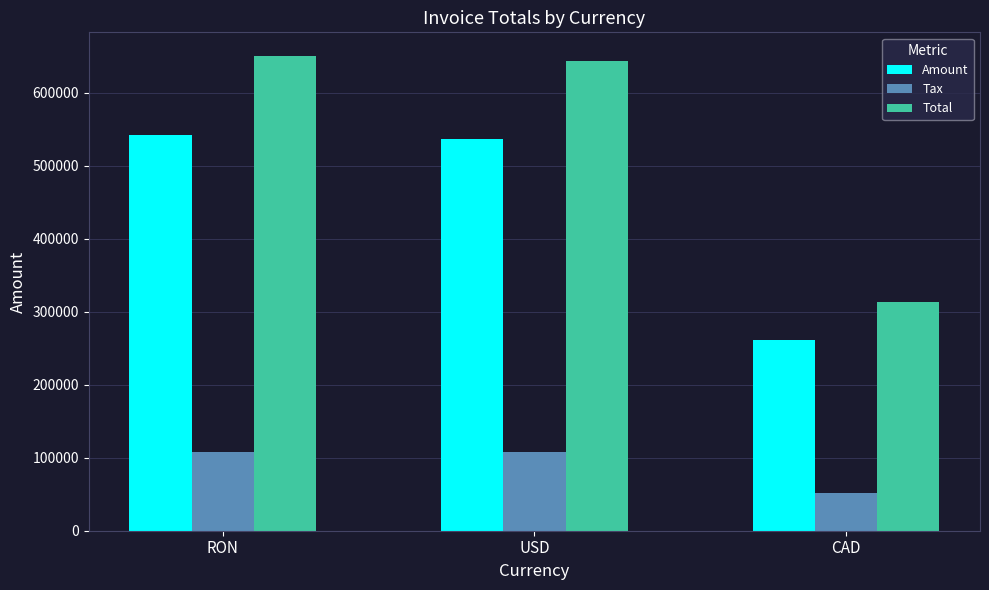

The Amount series shows 387469.8 at CAD. True or false?

False